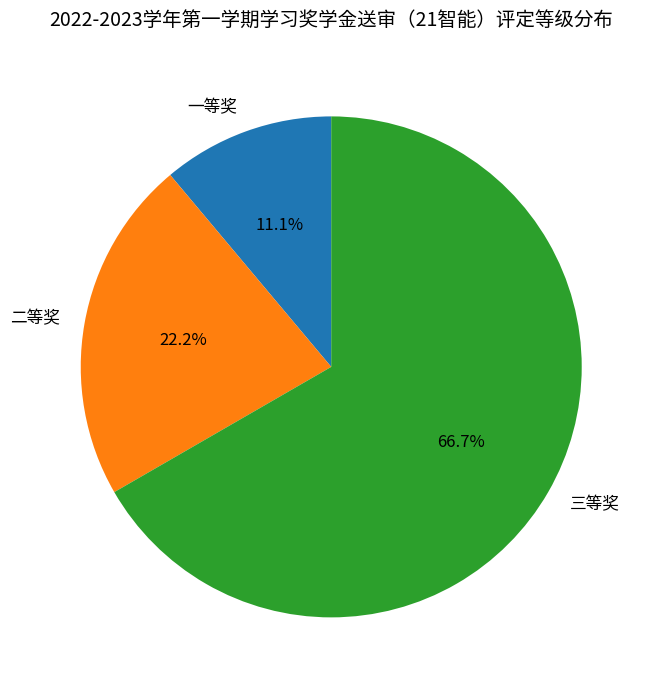

Is the sum of 一等奖 and 二等奖 greater than half?

No